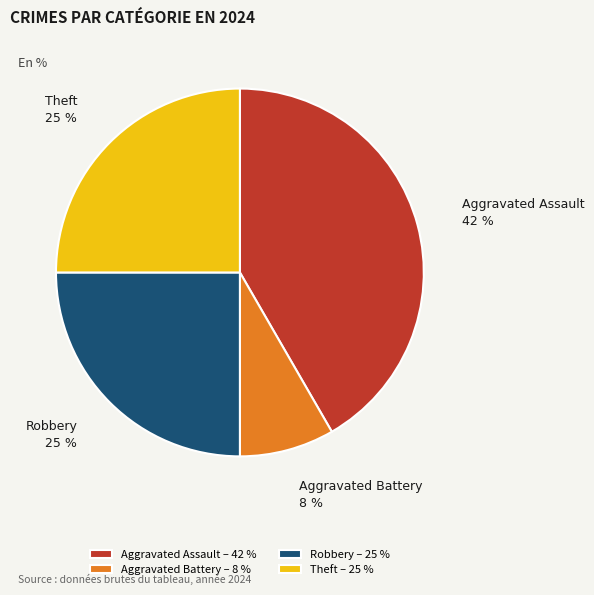

To the nearest percent, what is the average slice percentage?

25%